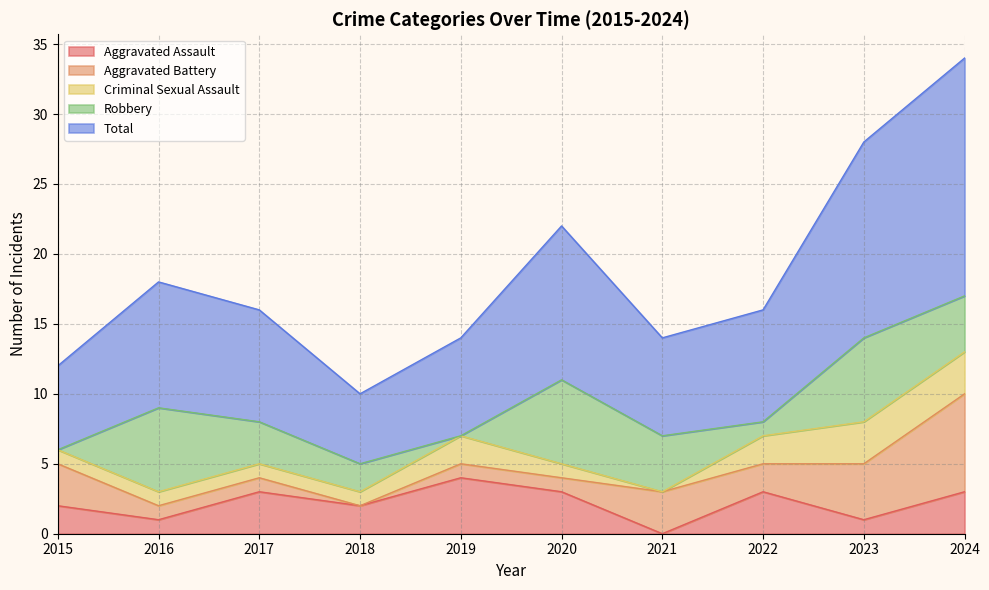

Which series has the widest spread of values?

Total